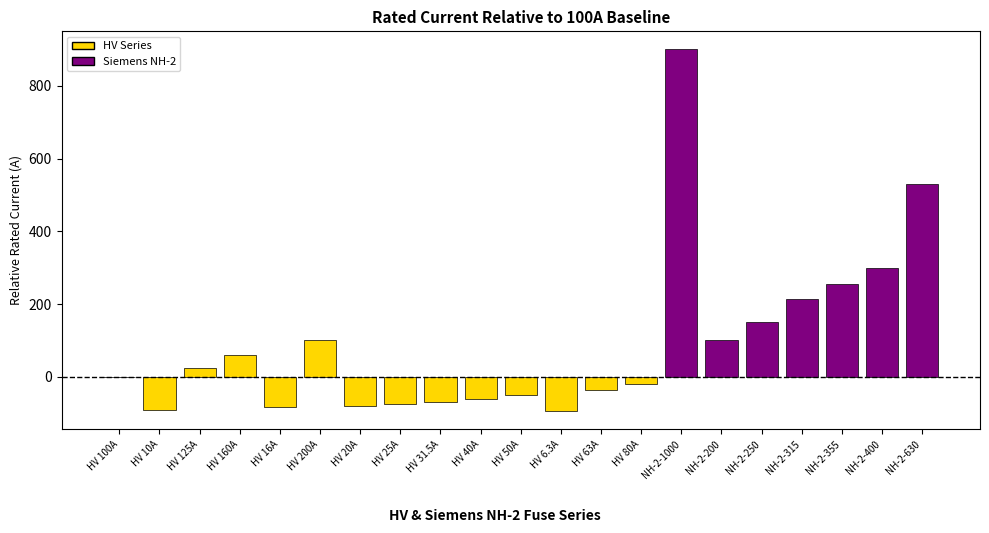

Where is the data nearest to the value 403?

NH-2-400